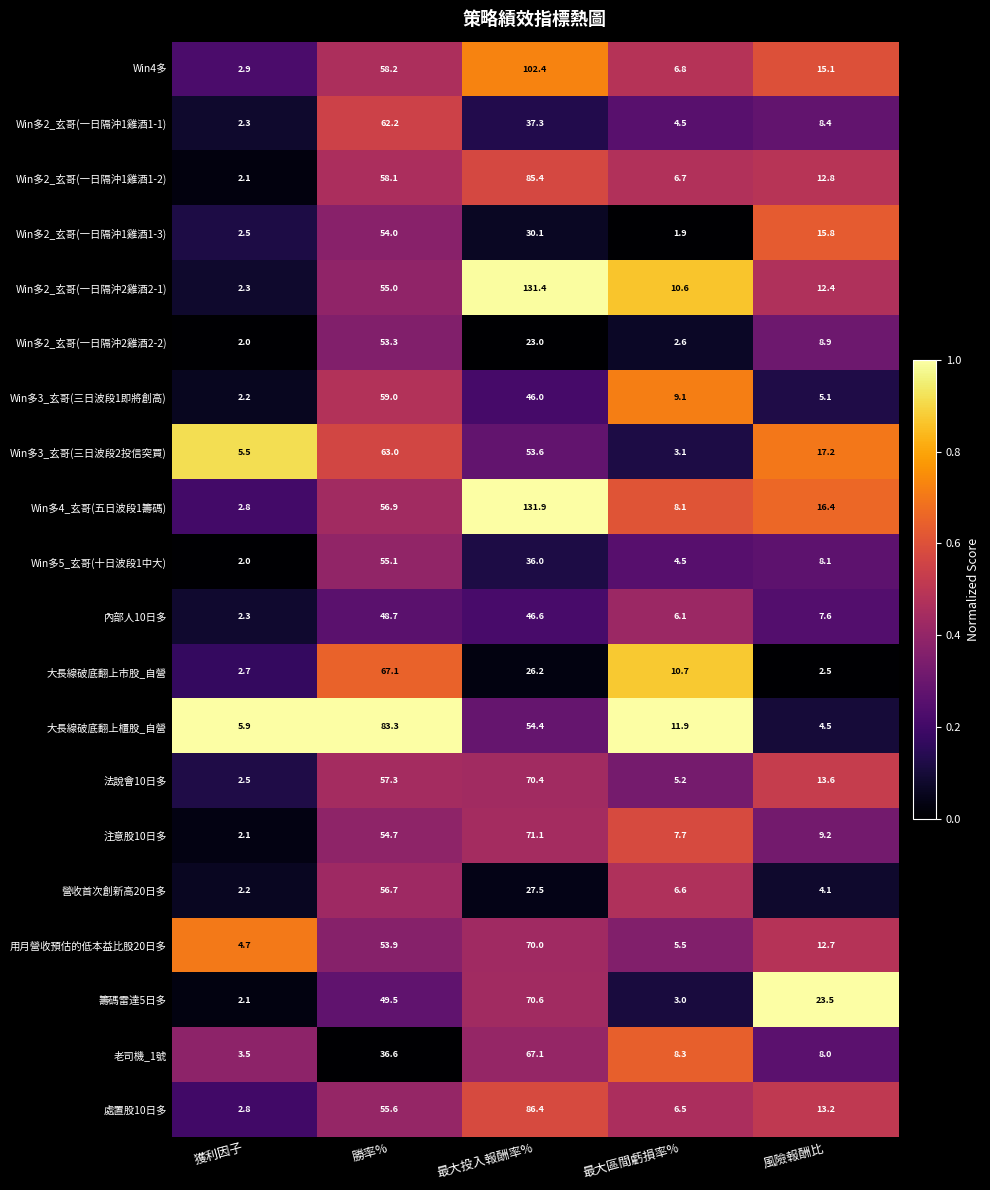

At 勝率%, list the series in order from largest to smallest.

大長線破底翻上櫃股_自營, 大長線破底翻上市股_自營, Win多3_玄哥(三日波段2投信突買), Win多2_玄哥(一日隔沖1雞酒1-1), Win多3_玄哥(三日波段1即將創高), Win4多, Win多2_玄哥(一日隔沖1雞酒1-2), 法說會10日多, Win多4_玄哥(五日波段1籌碼), 營收首次創新高20日多, 處置股10日多, Win多5_玄哥(十日波段1中大), Win多2_玄哥(一日隔沖2雞酒2-1), 注意股10日多, Win多2_玄哥(一日隔沖1雞酒1-3), 用月營收預估的低本益比股20日多, Win多2_玄哥(一日隔沖2雞酒2-2), 籌碼雷達5日多, 內部人10日多, 老司機_1號